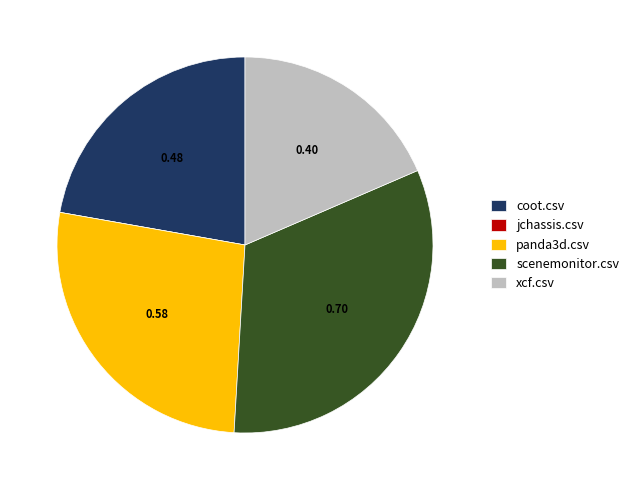

Is there any slice that represents more than half of the pie?

No